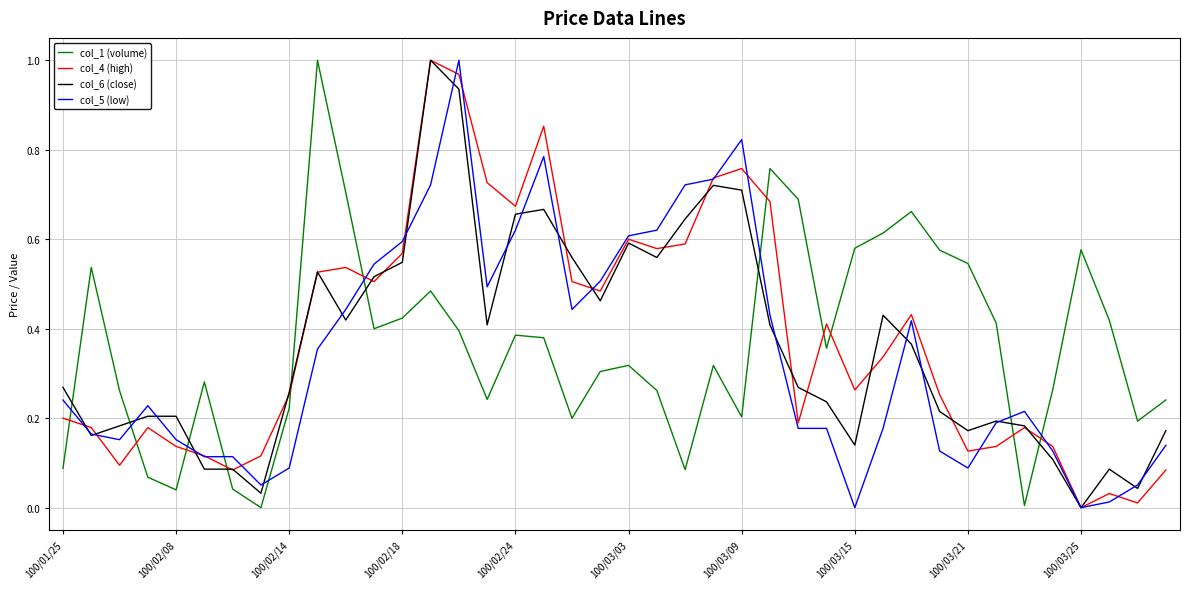

After their last crossing, which series has the higher values: col_4 (high) or col_1 (volume)?

col_1 (volume)